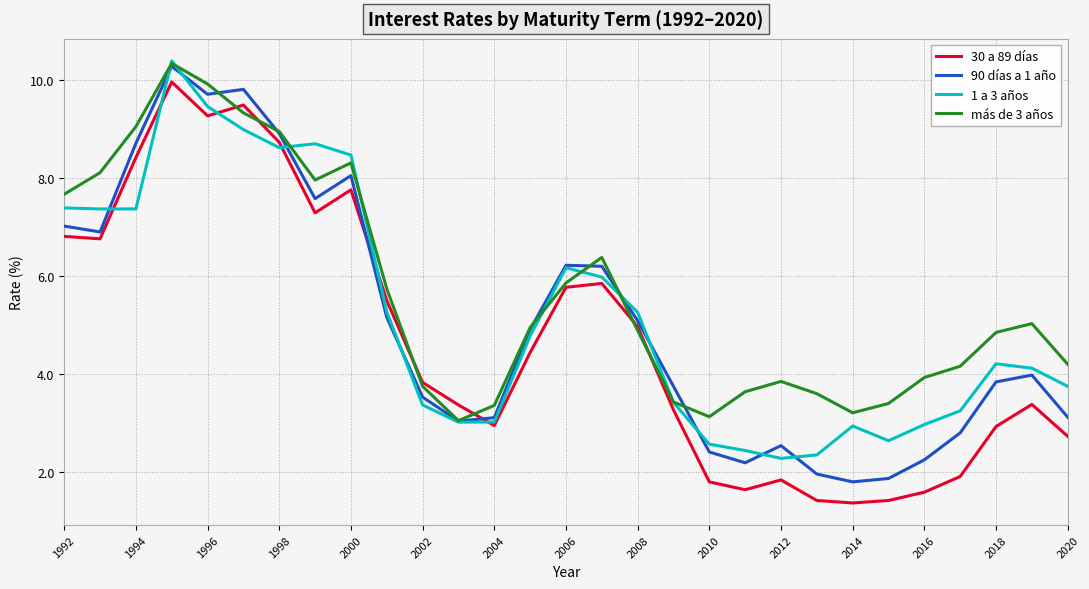

Which series has the largest total across all categories?

más de 3 años